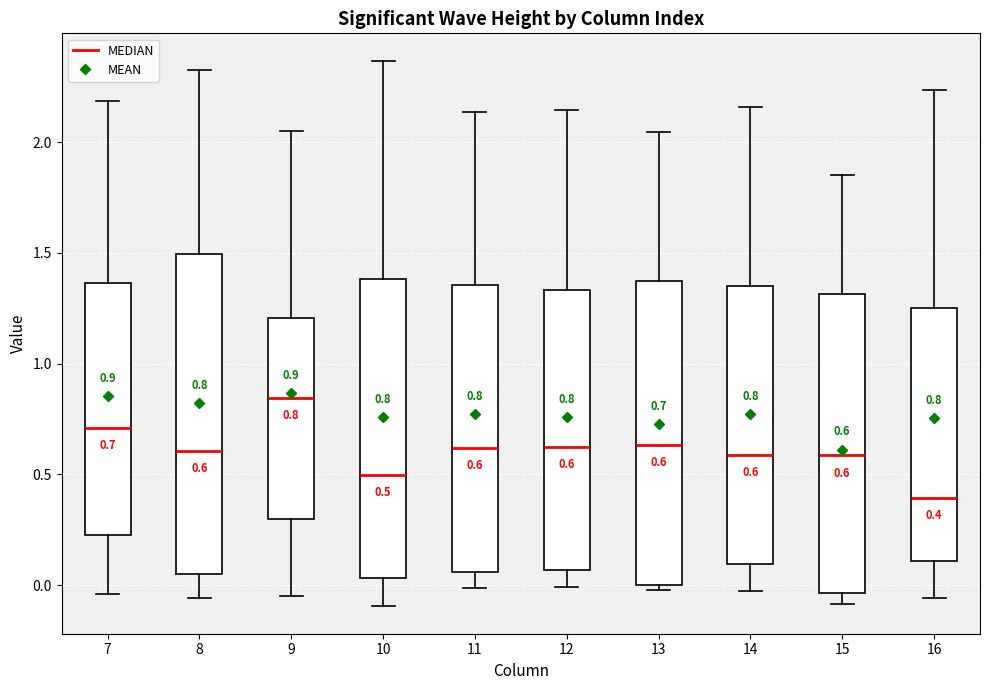

Which box is the tallest, from its lower edge to its upper edge?

8